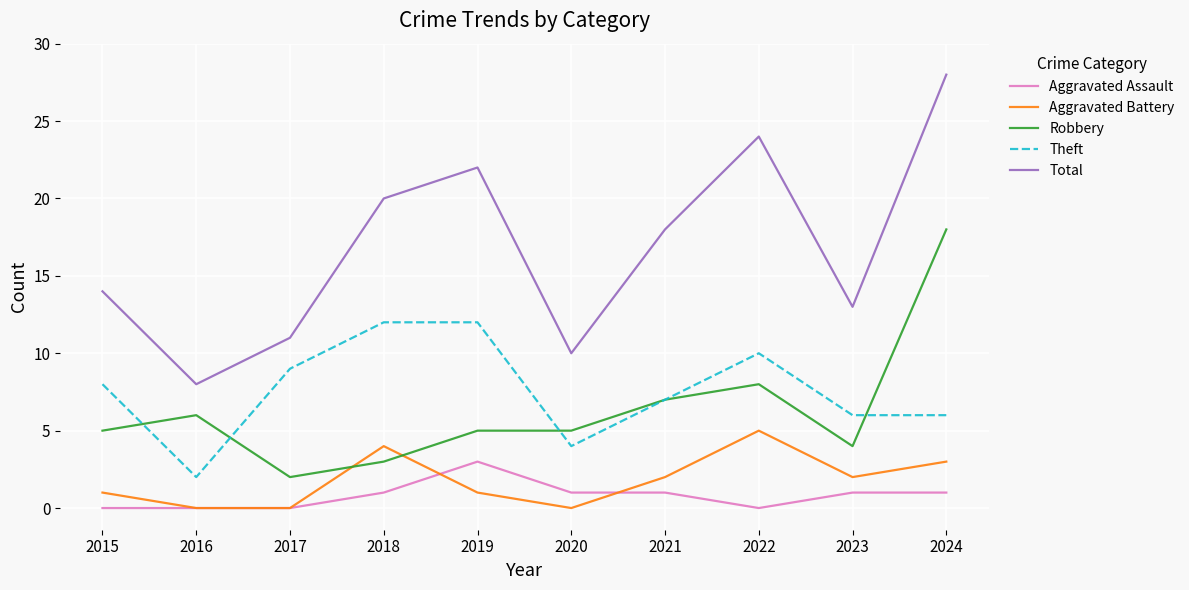

Which category has the highest value in the Aggravated Battery series?

2022